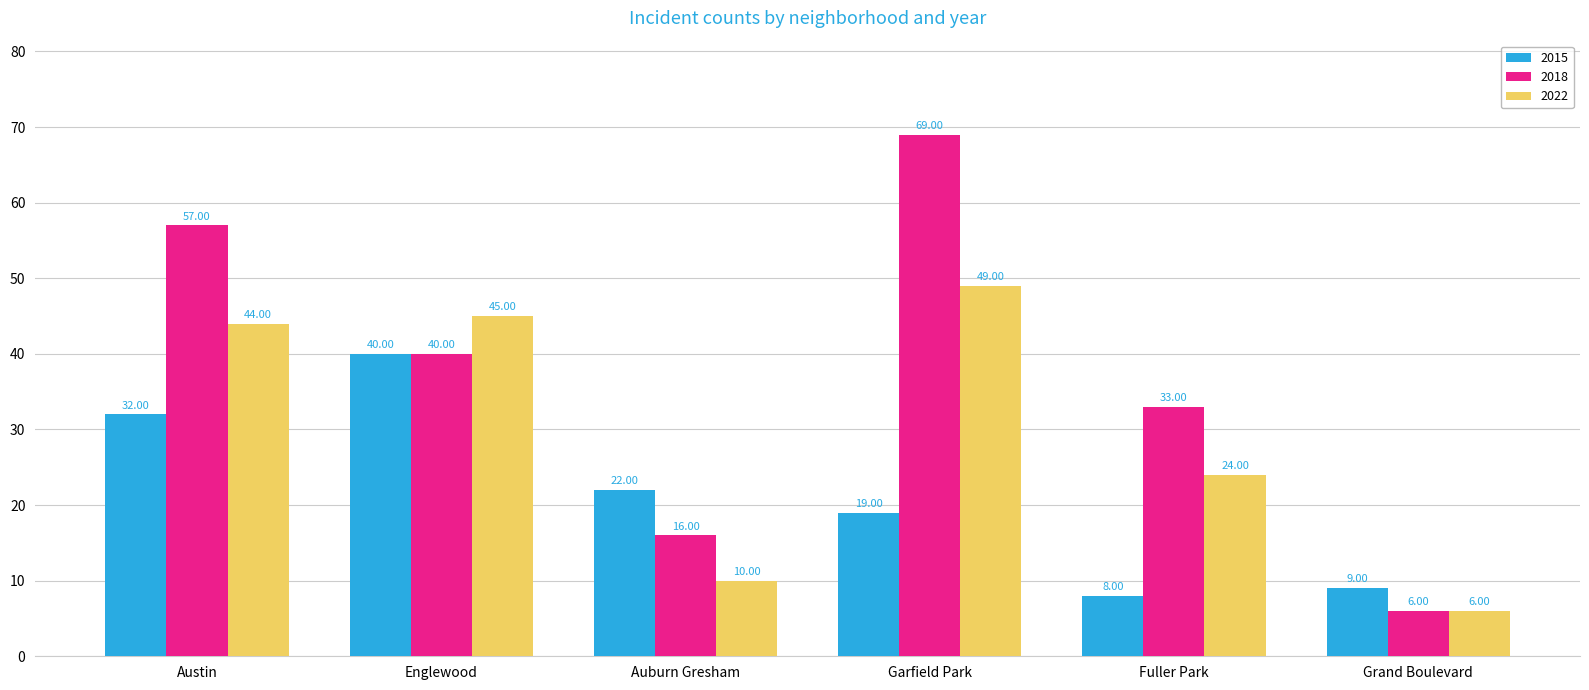

What is the sum of the 2015 values at Englewood and Auburn Gresham?

62